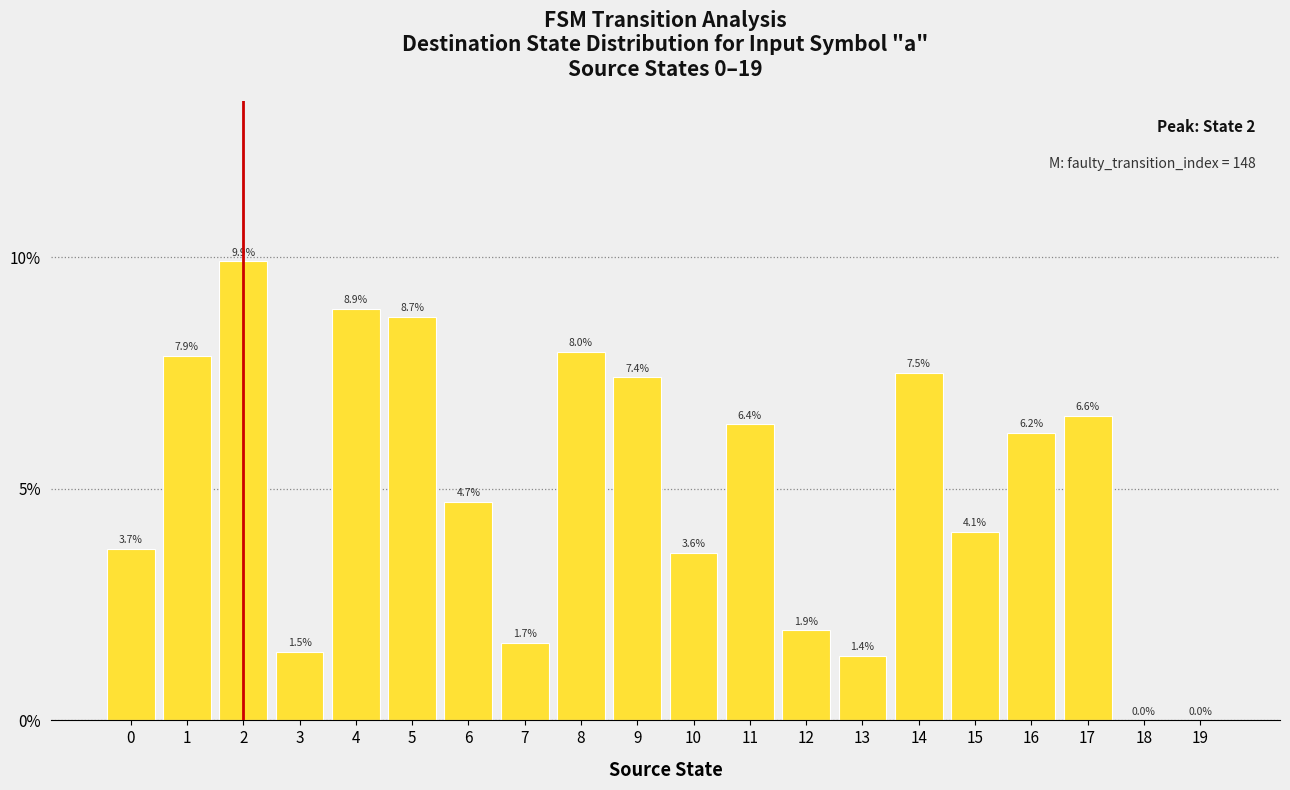

What is the value of the 17th bar from the left?

0.1